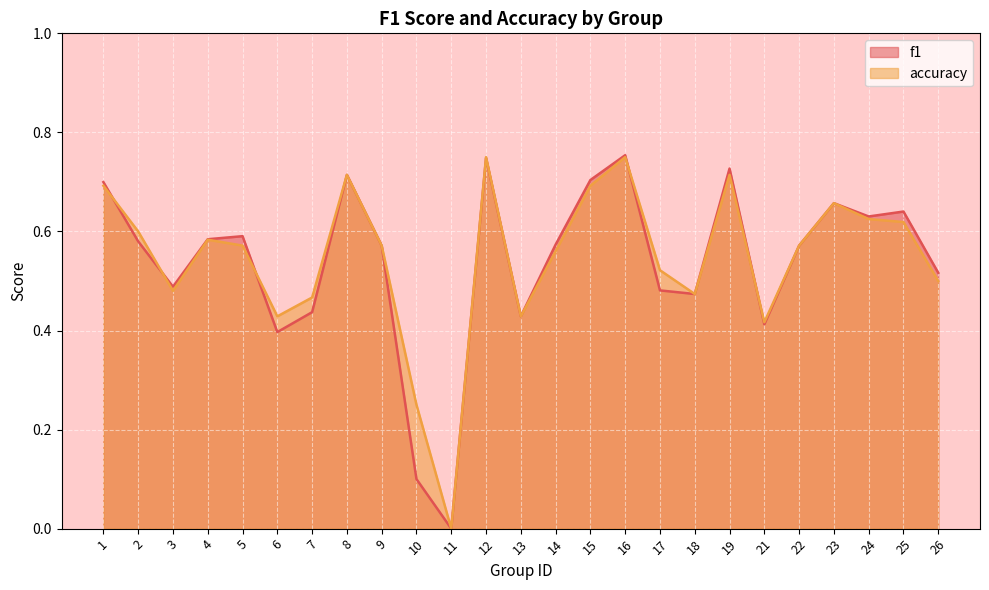

Which series changed the most between 2 and 8?

f1